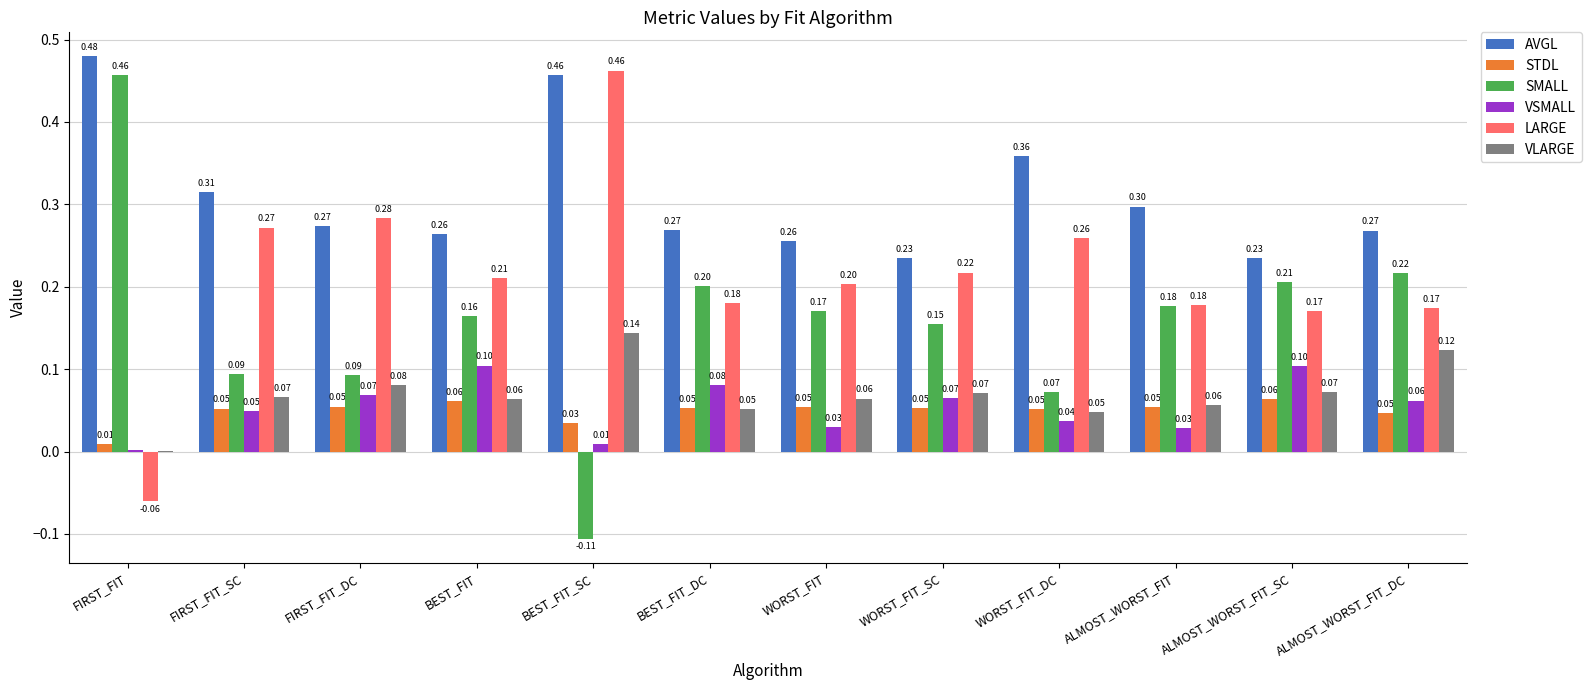

Between ALMOST_WORST_FIT and ALMOST_WORST_FIT_DC, which series saw the biggest shift?

VLARGE